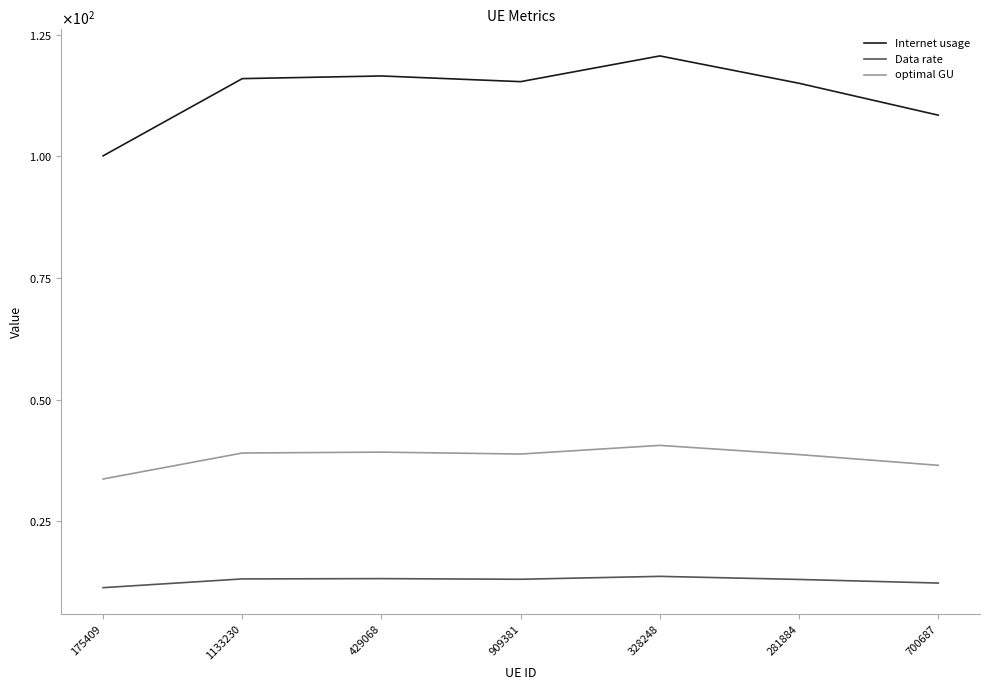

True or false: optimal GU has a value of 40.6 at 328248.

True